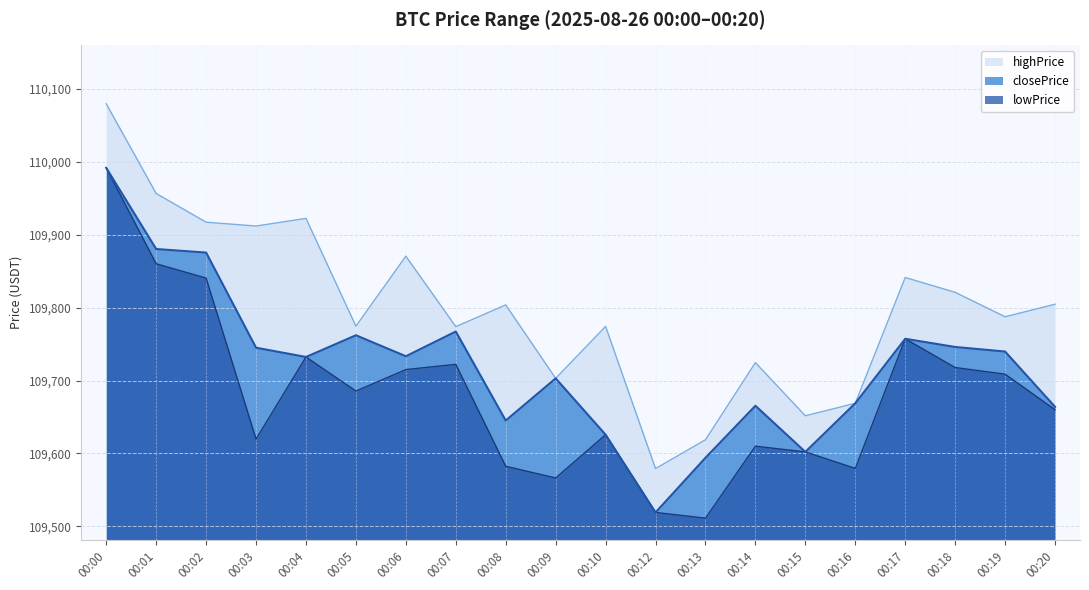

Which series has the largest range (max minus min)?

highPrice